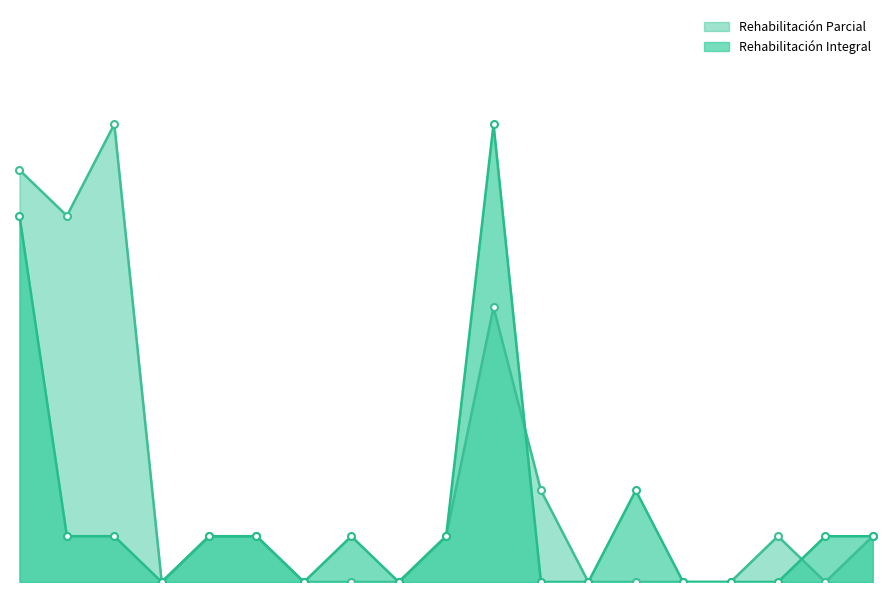

Which series has the largest range (max minus min)?

Rehabilitación Integral